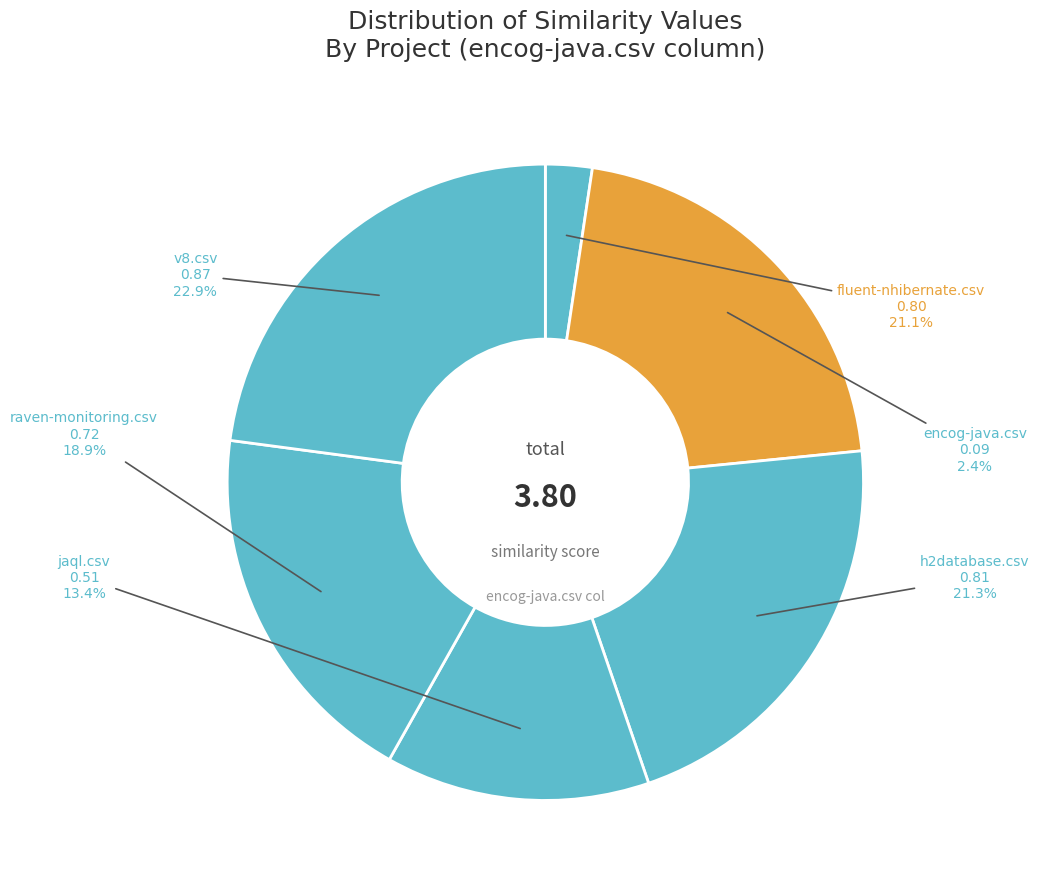

Does any single category account for the majority?

No